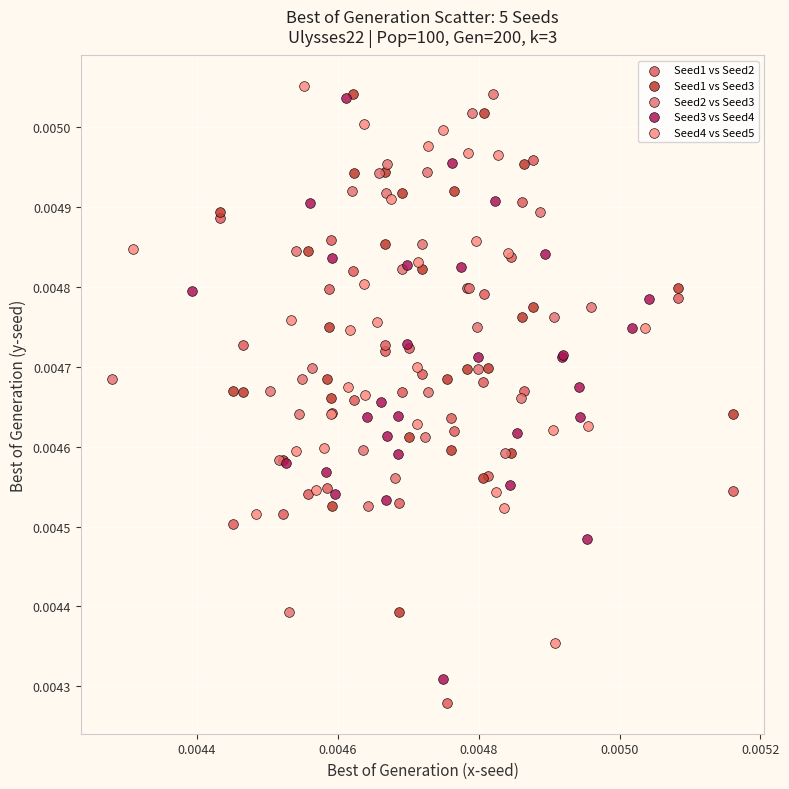

What are all the series names shown in the legend?

Seed1 vs Seed2, Seed1 vs Seed3, Seed2 vs Seed3, Seed3 vs Seed4, Seed4 vs Seed5